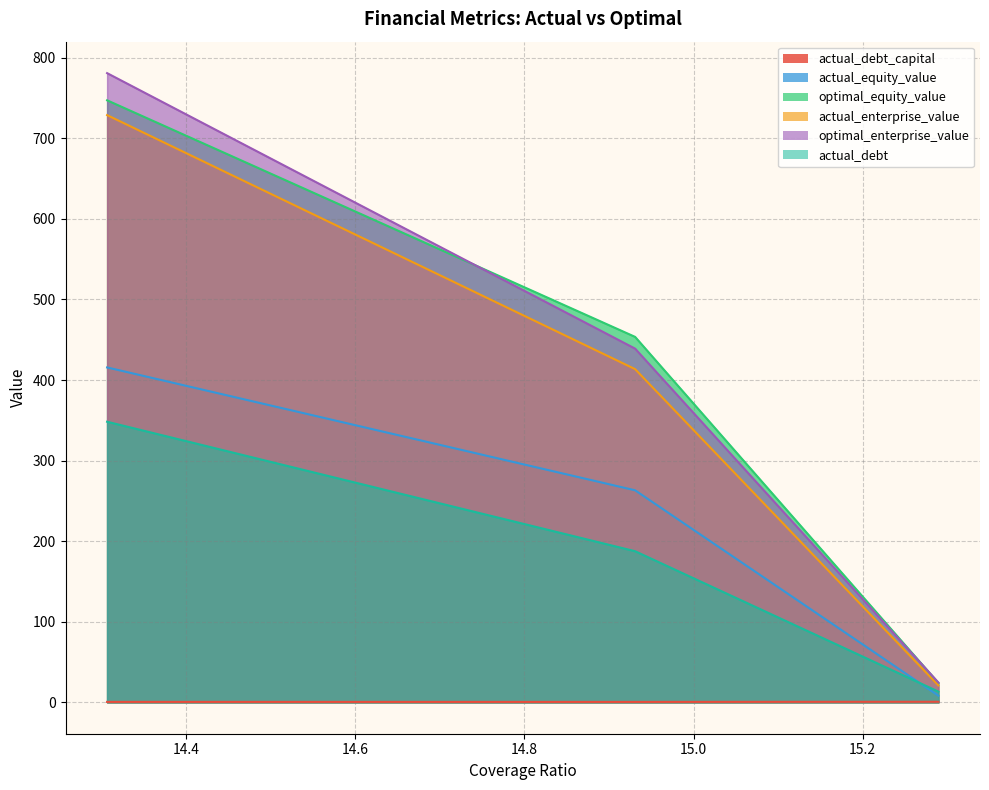

Between MLP Group S.A. and Capital Park S.A., which series saw the biggest shift?

optimal_enterprise_value